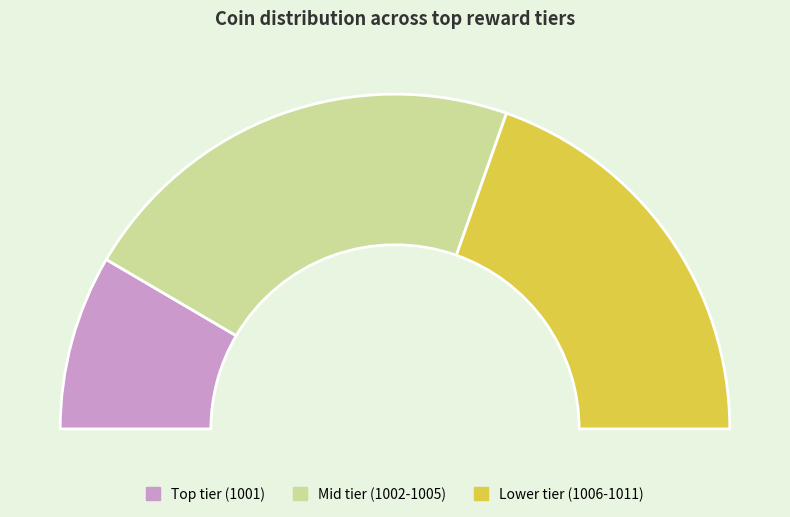

To the nearest percent, what percentage of the pie is 1011?

5%